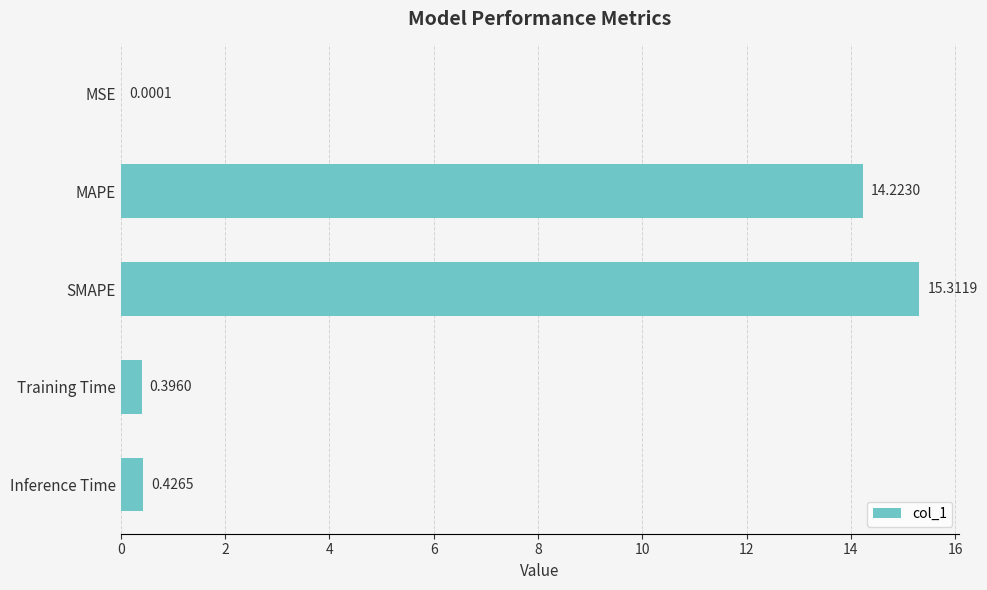

What is the sum of all values?

30.4